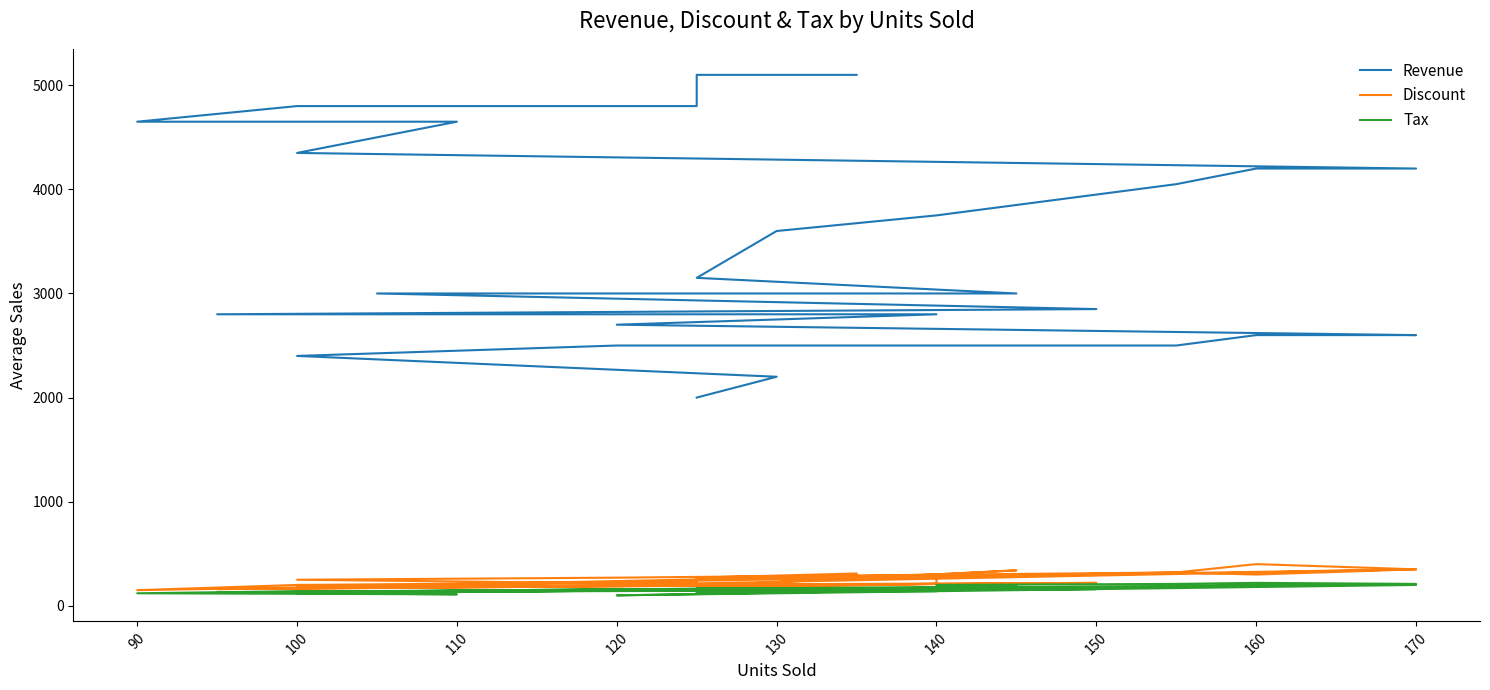

Where is Revenue nearest to the value 3550?

130